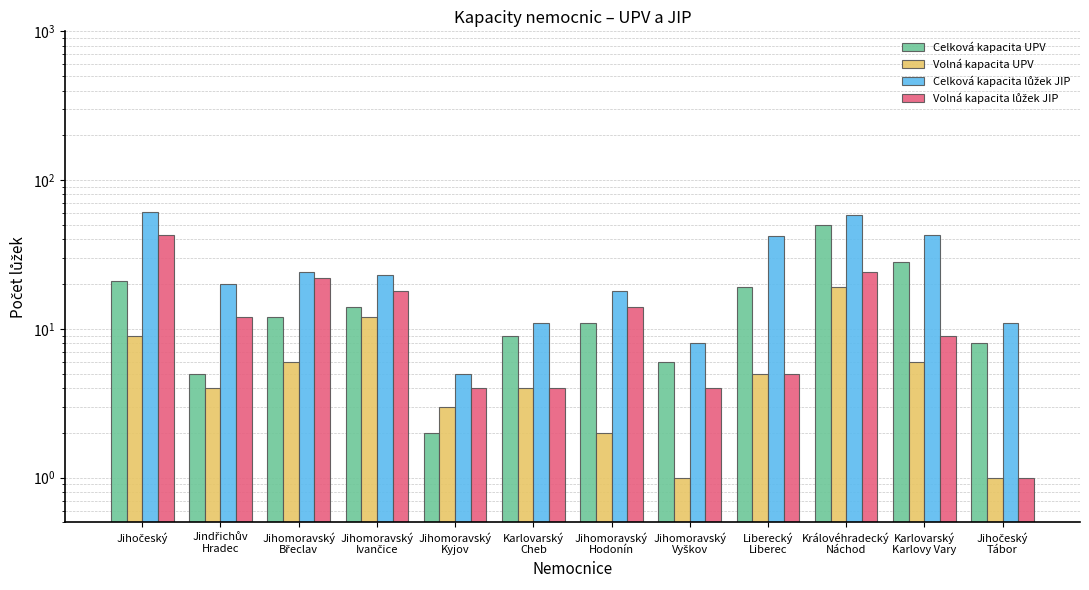

What is the greatest value displayed?

61